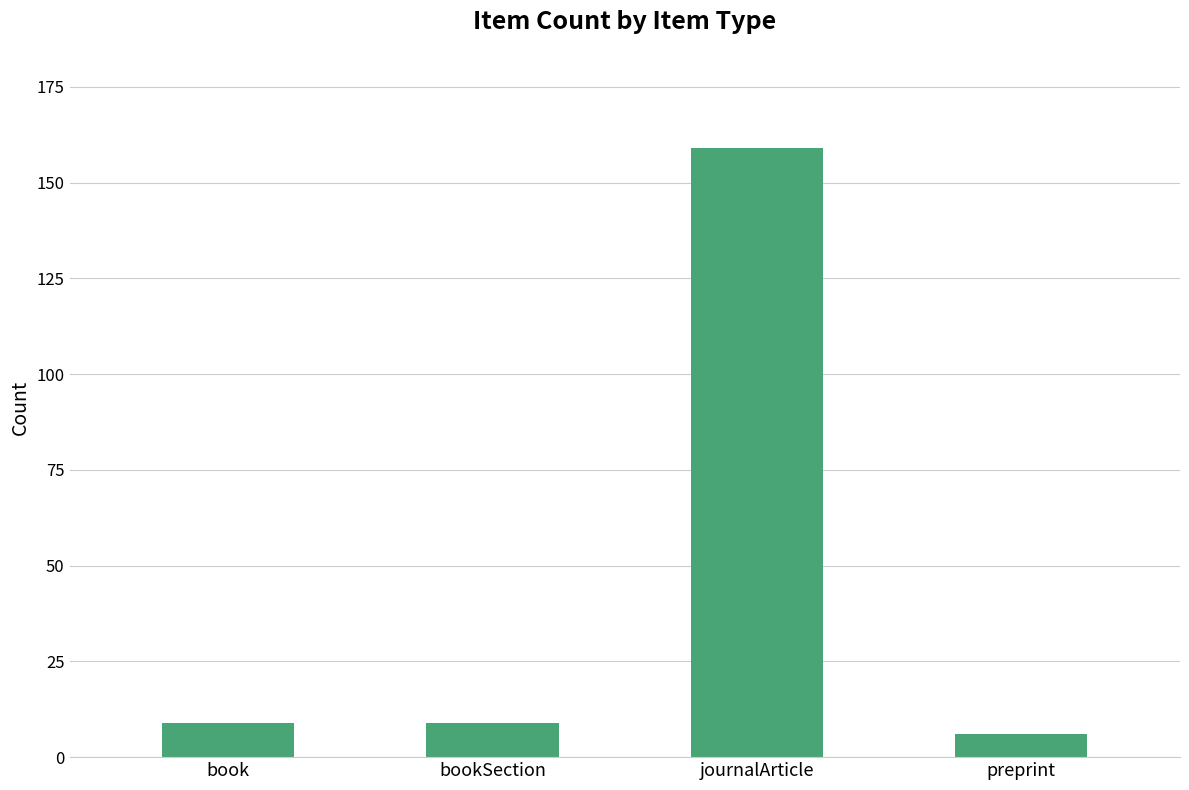

Which label corresponds to the smallest value in the chart?

preprint